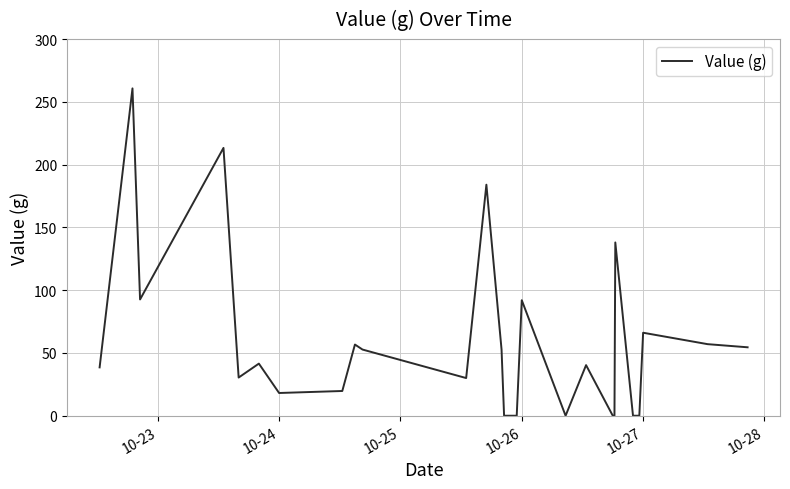

What is the average value?

57.0